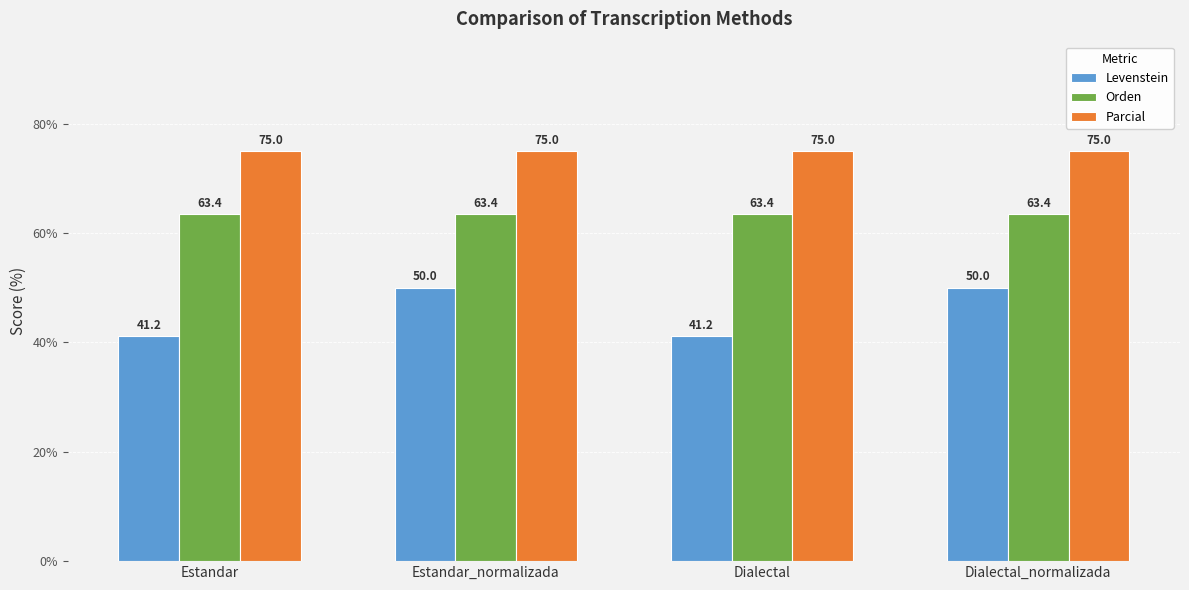

What is the label of the 3rd bar from the right?

Estandar_normalizada